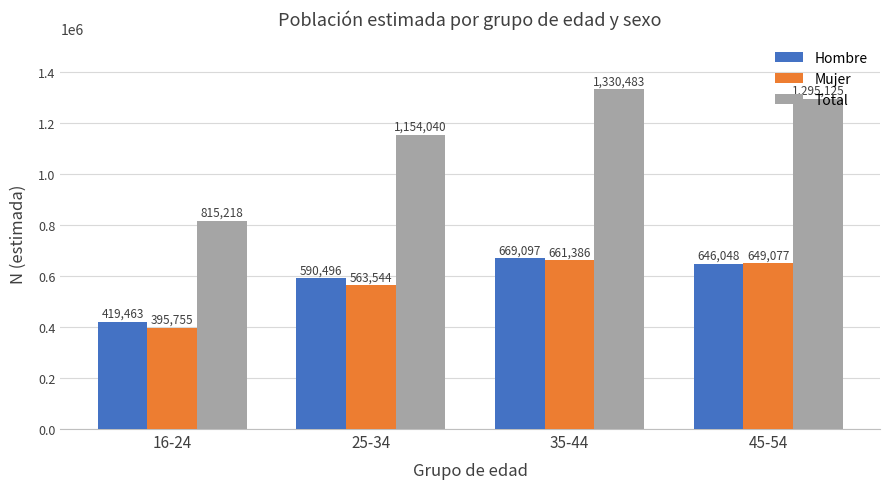

Where does the Mujer series first go above 649077?

35-44